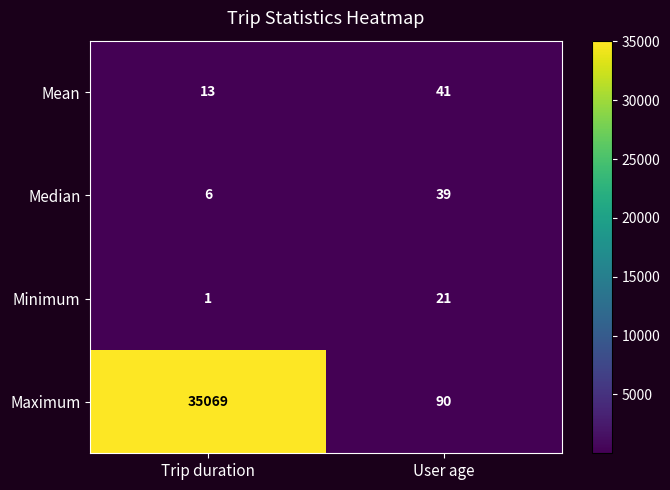

True or false: Median has a value of 23 at User age.

False